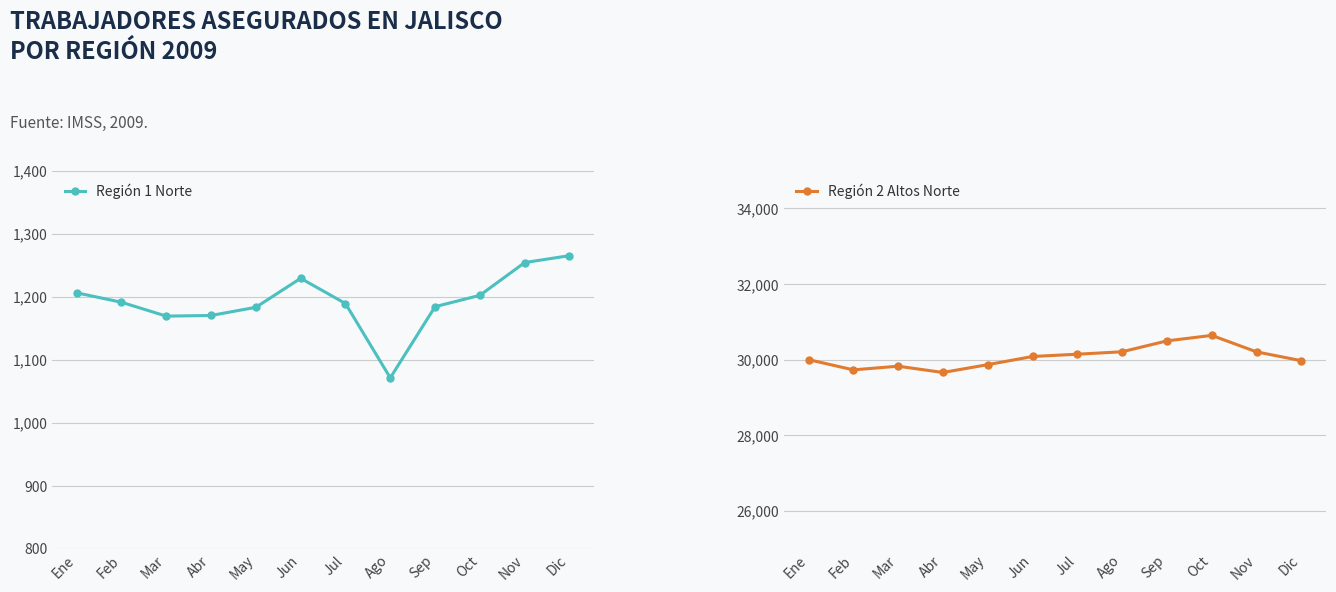

What is the difference between the maximum and minimum values in the Región 2 Altos Norte series?

981